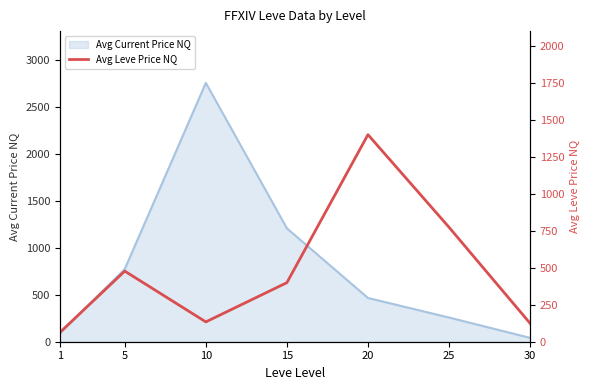

True or false: the data shows 773.2 at 25.

True